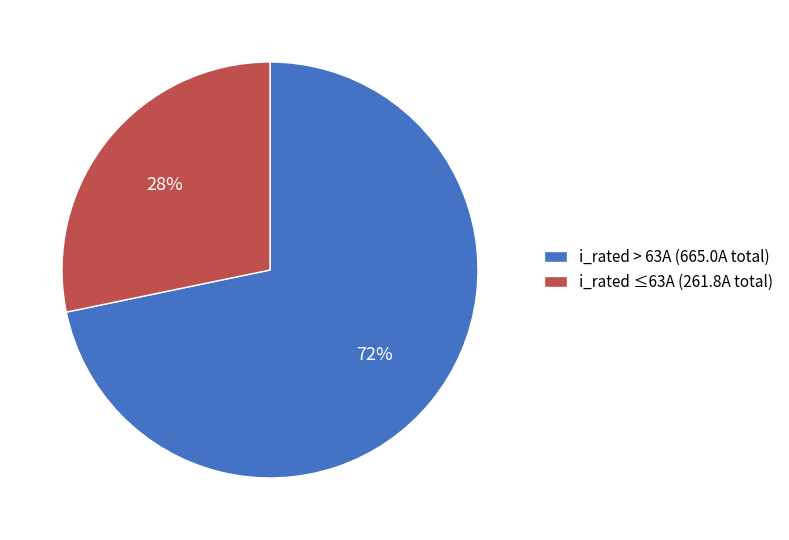

Count the number of slices in the pie.

2